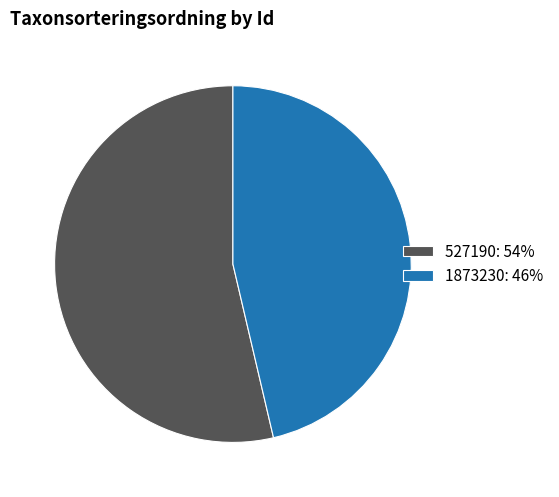

What is the ratio of the value at 527190: 54% to the value at 1873230: 46%?

1.2